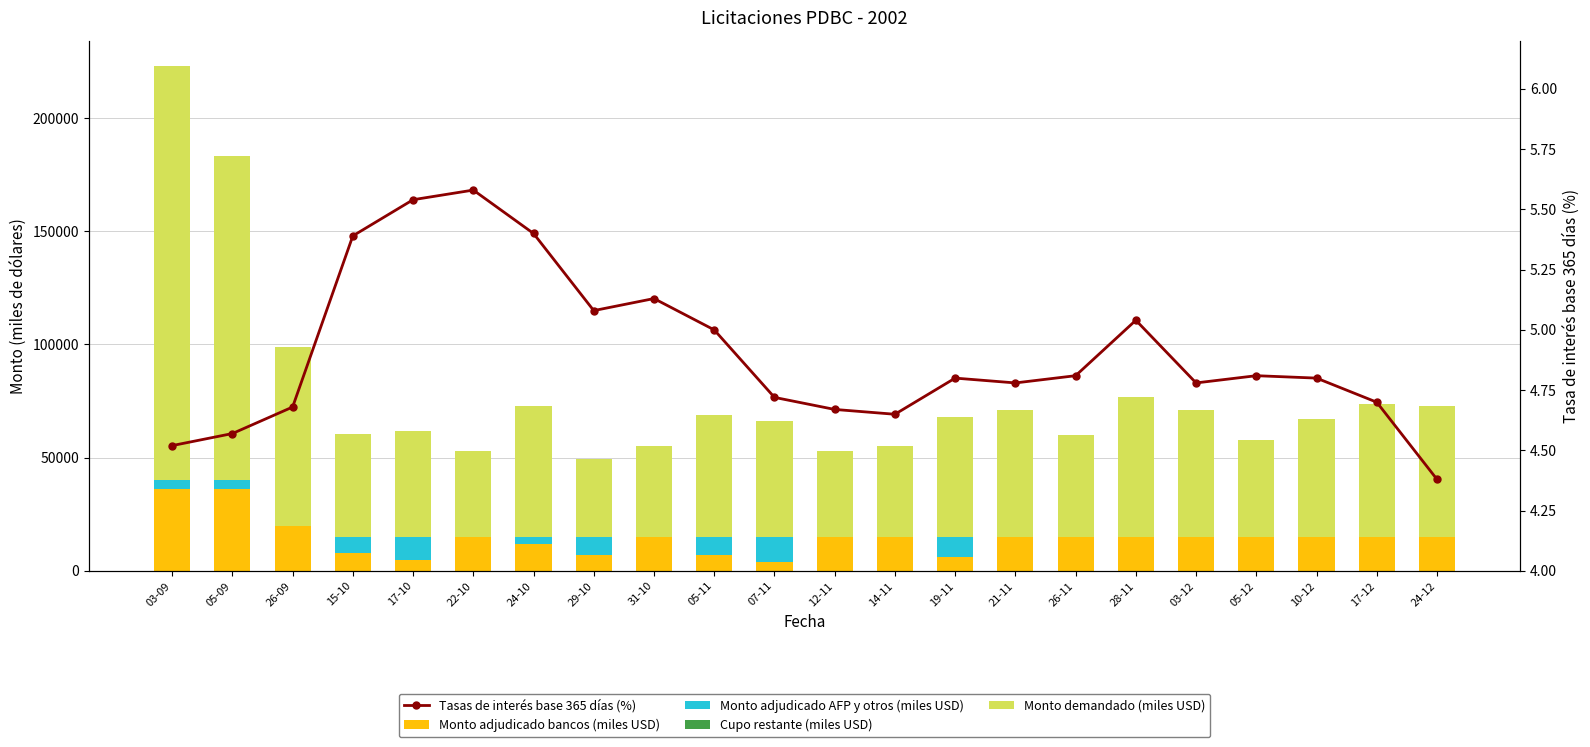

What is the total value across all series at 26-09?

99004.7